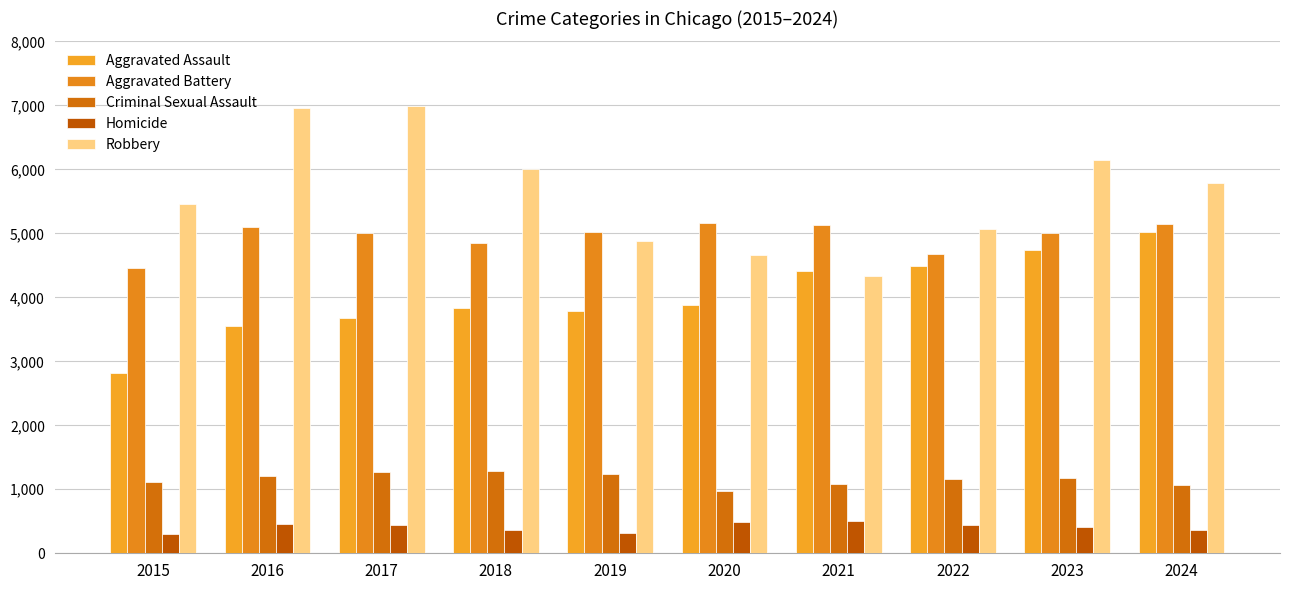

How many groups of bars are there?

10